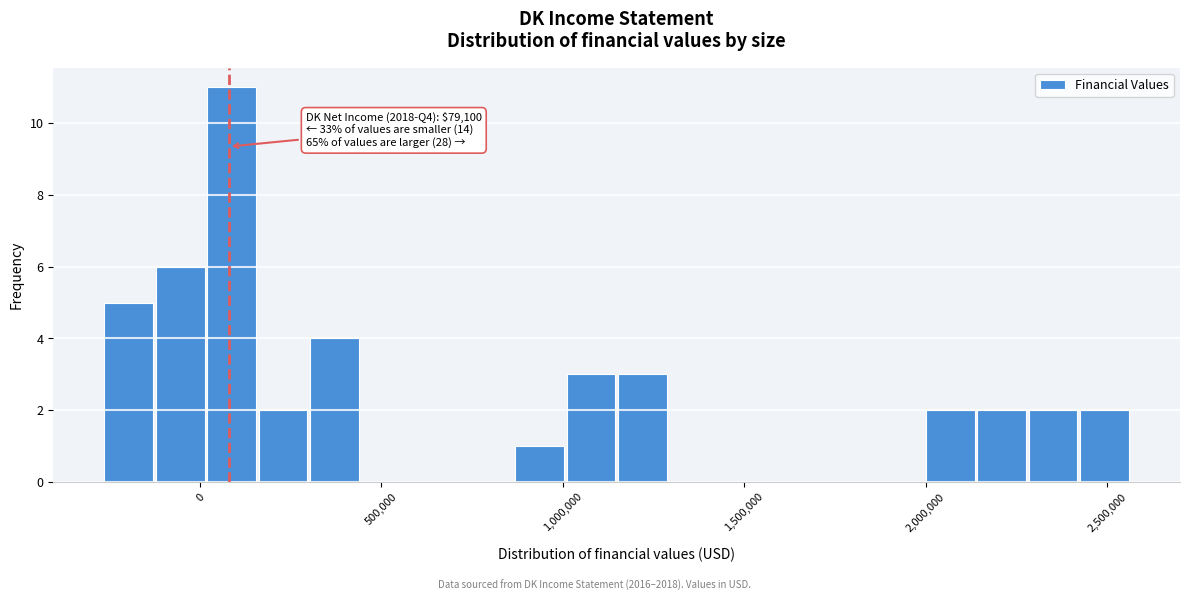

Read against the x-axis, roughly where is the centre of the tallest bar?

100000